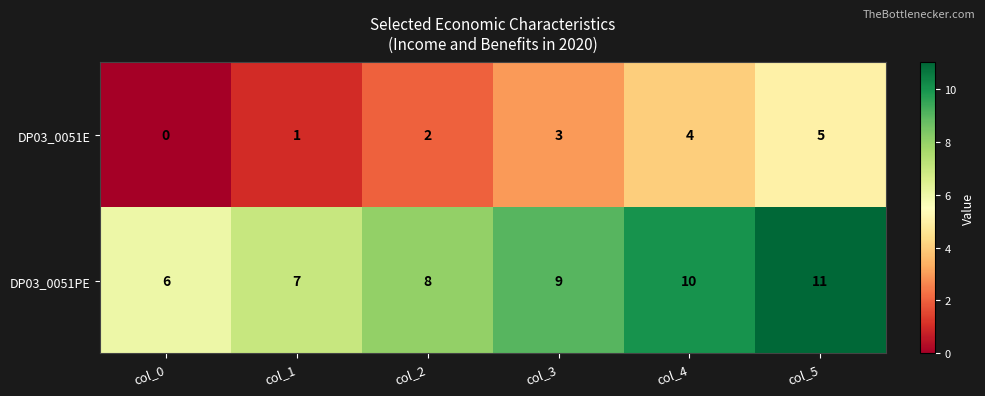

What is the total value across all series at col_5?

16